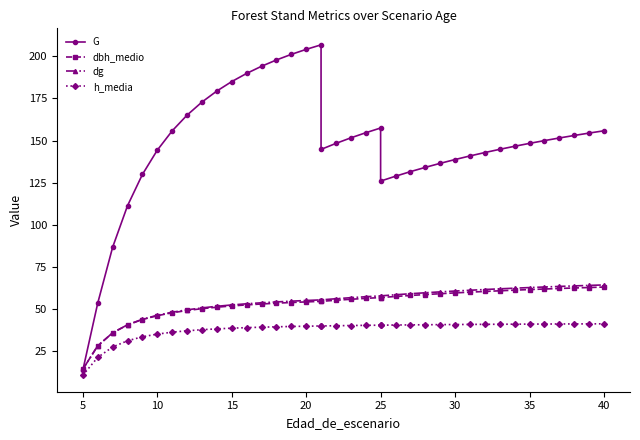

How many values in the dbh_medio series are below 55?

18